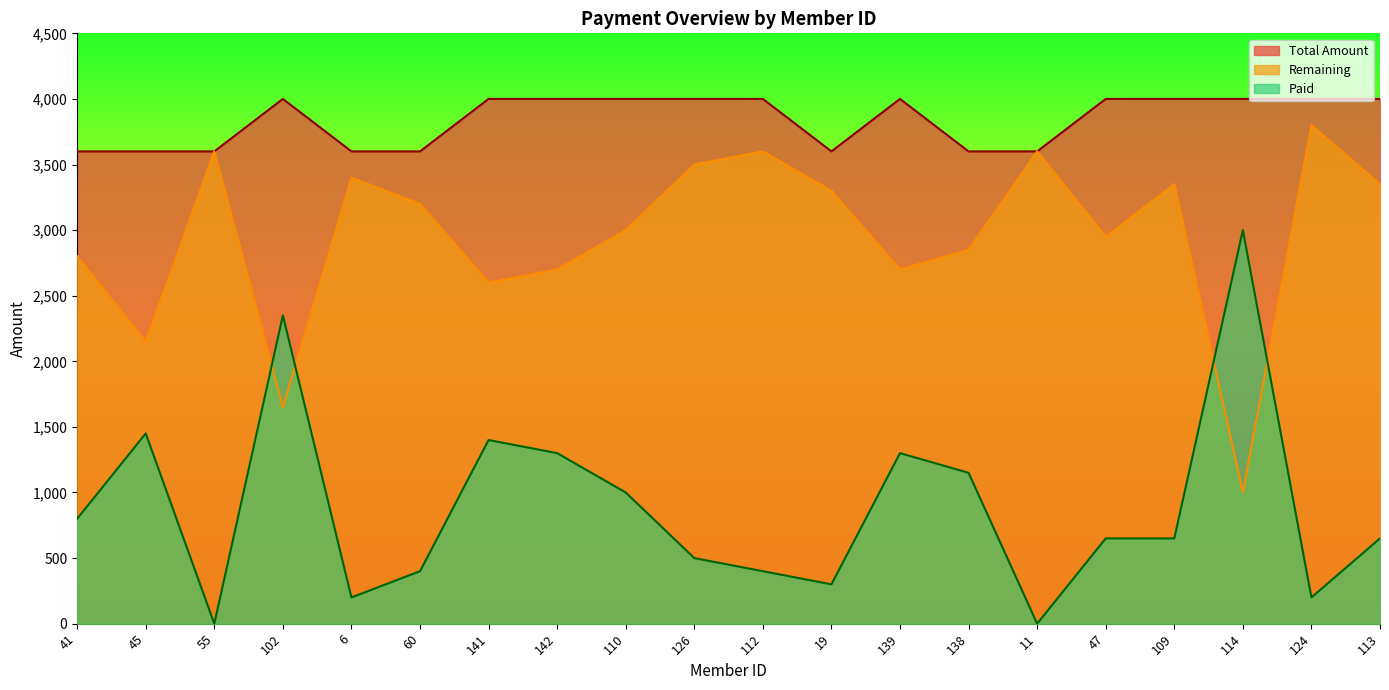

What are all the series names shown in the legend?

Total Amount, Remaining, Paid